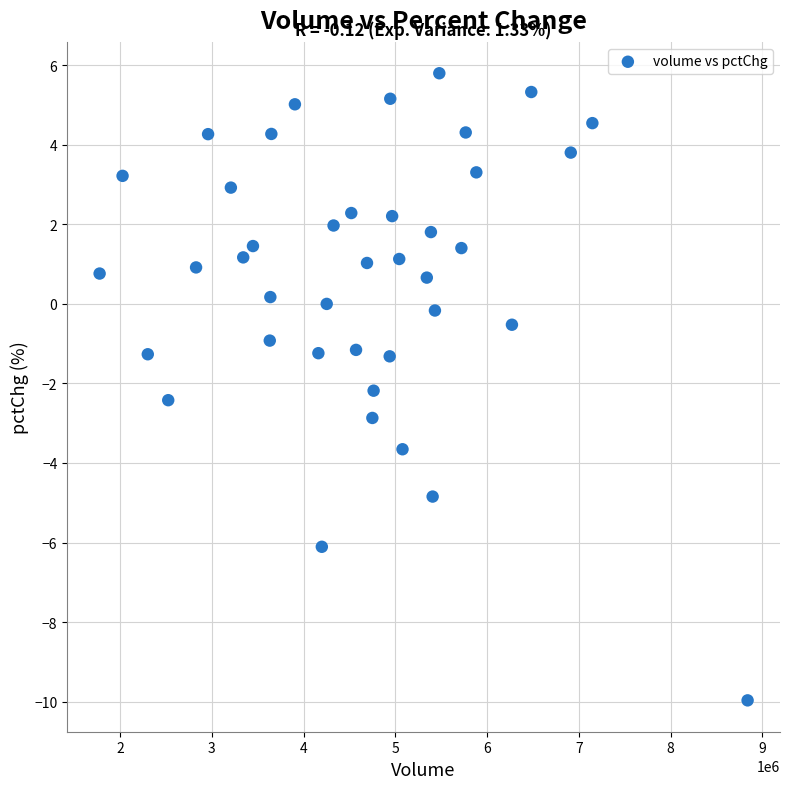

What Y value in the scatter plot is closest to -2?

-2.2